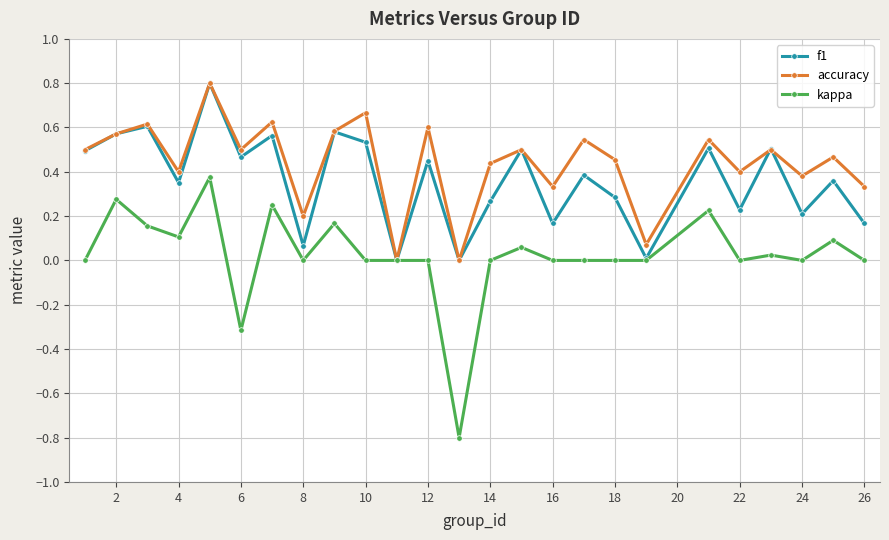

List the series in order of their overall mean, lowest first.

kappa, f1, accuracy